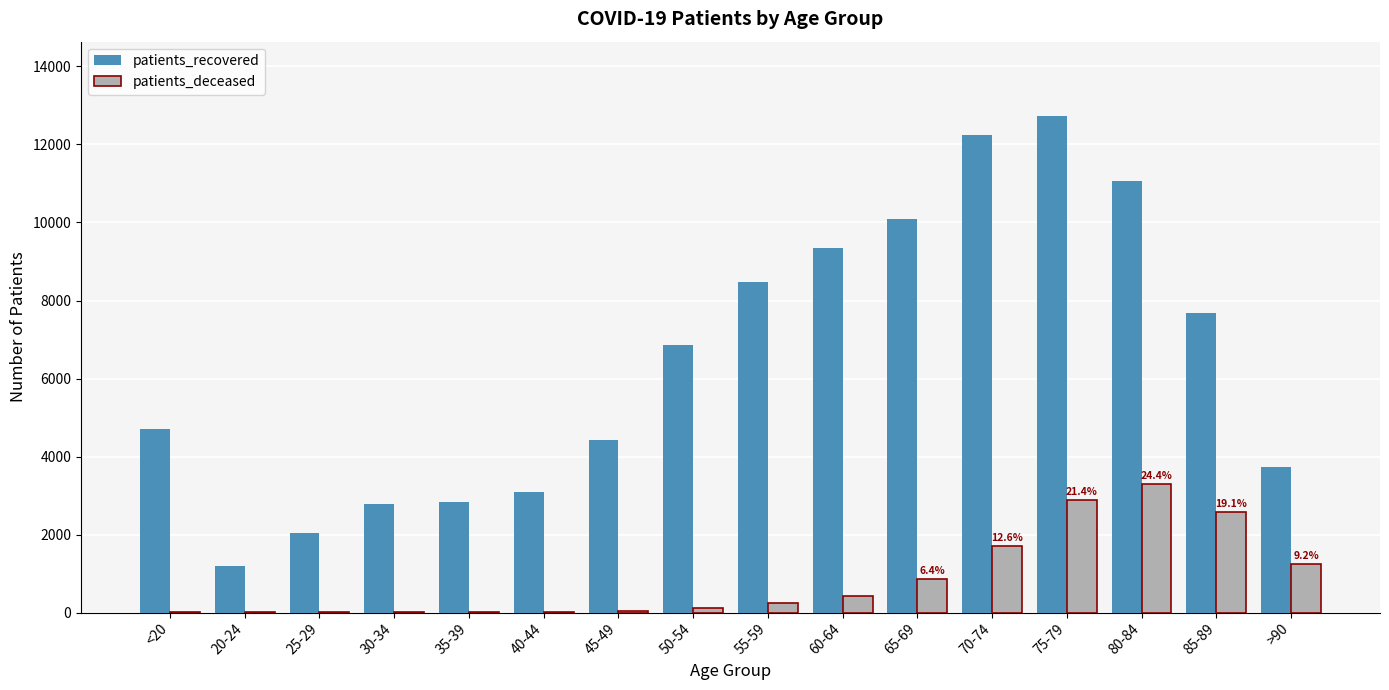

What is the maximum value for patients_deceased?

3301